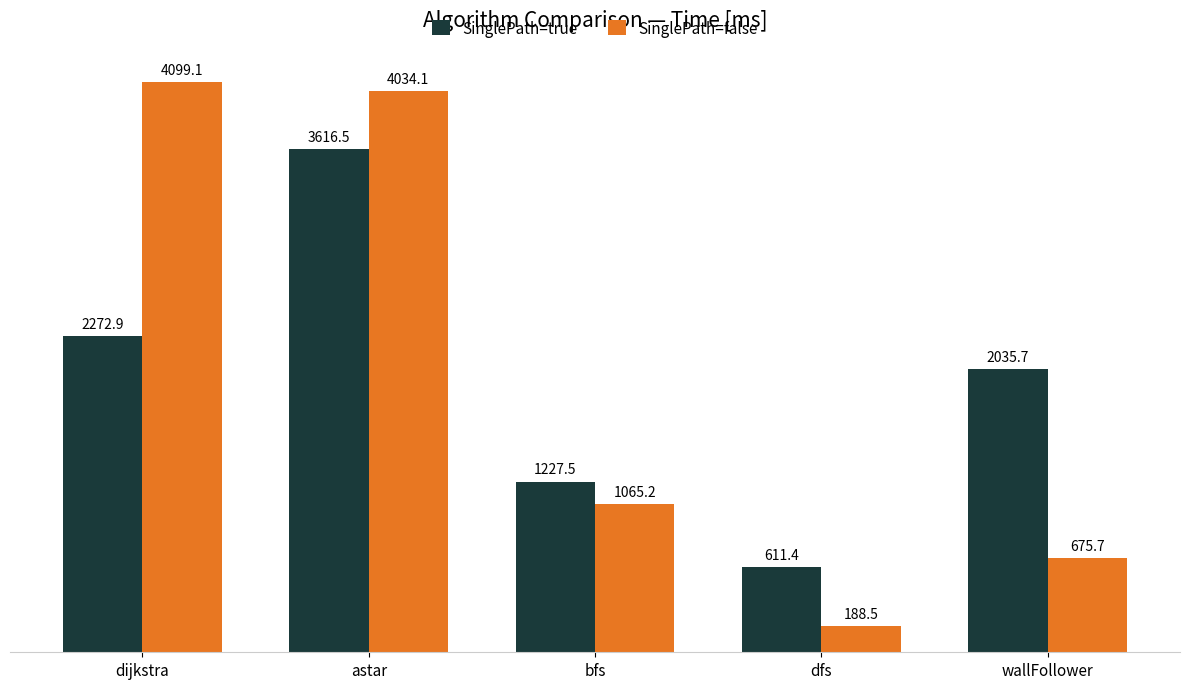

Between astar and wallFollower, which series saw the biggest shift?

SinglePath=false